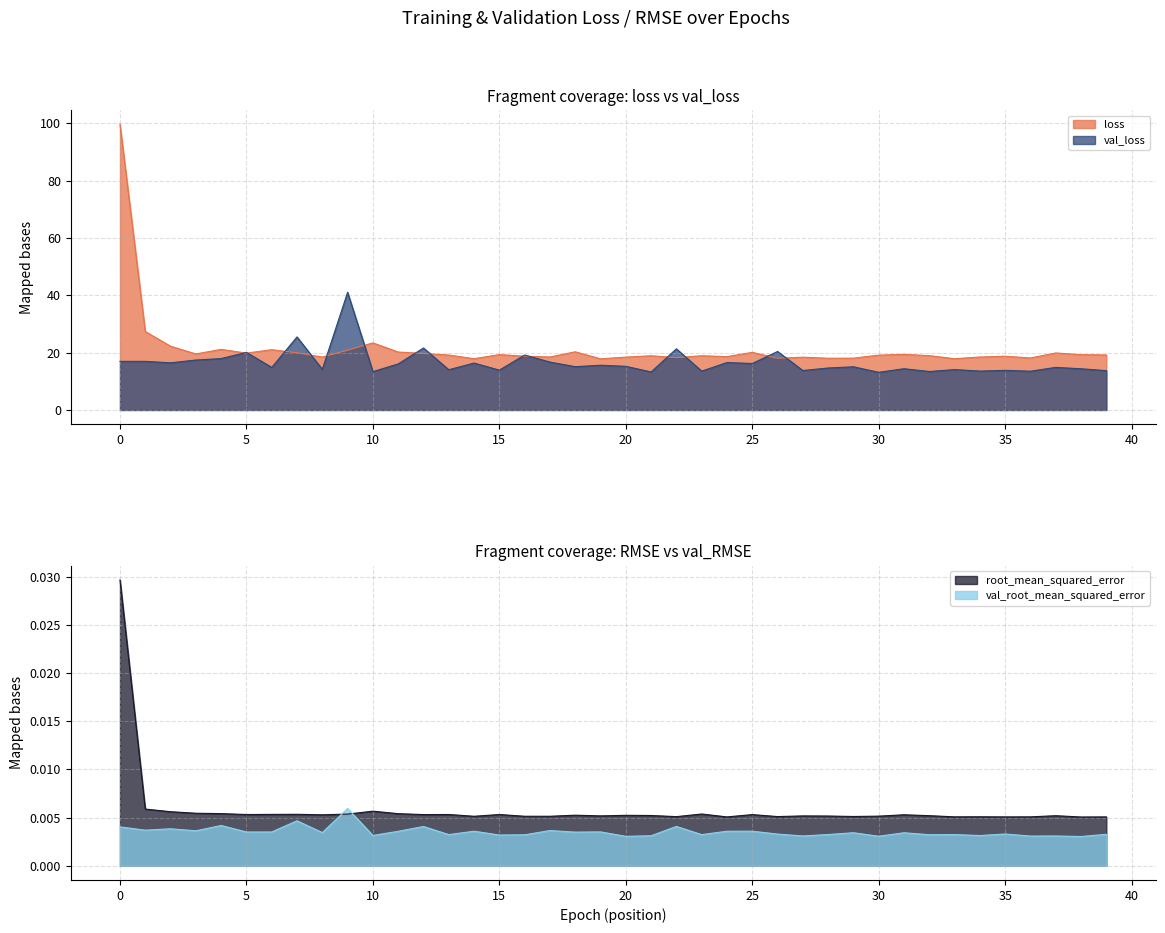

What is the maximum value for val_loss?

41.0